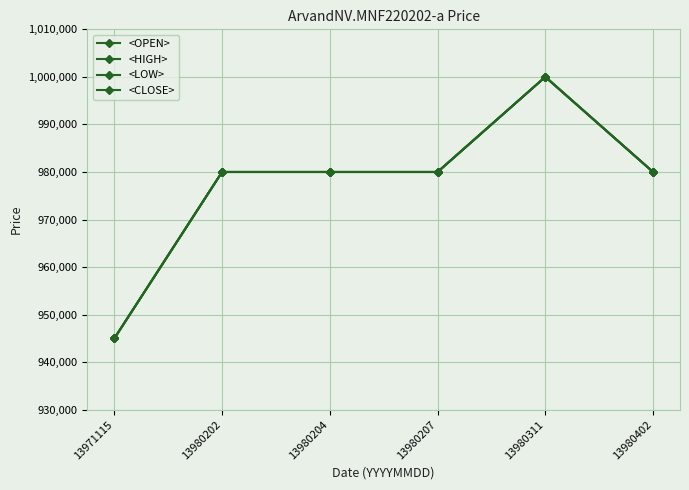

Is it true that <CLOSE> equals 597993 at 13971115?

False